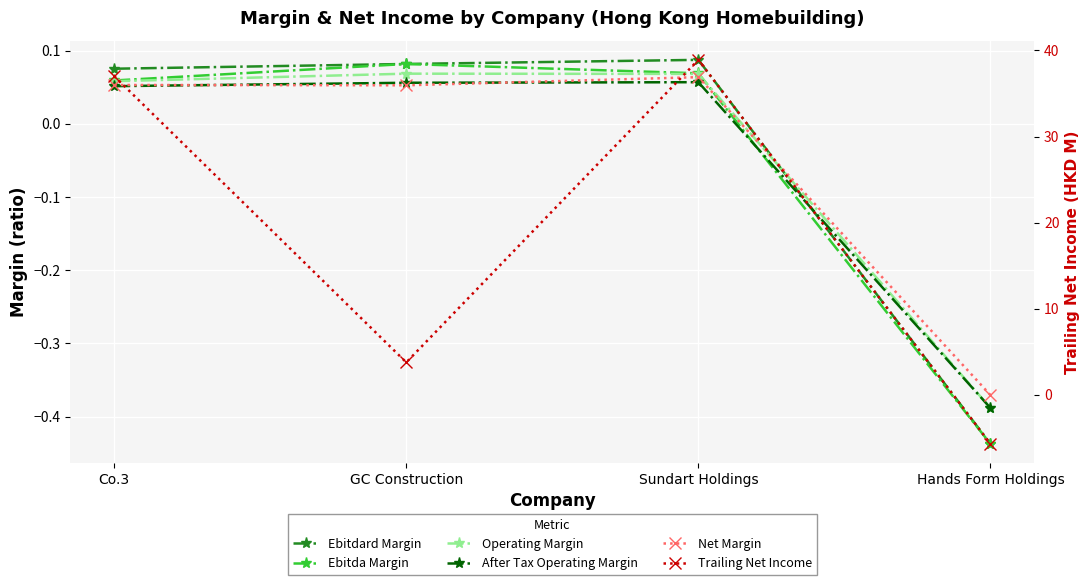

Which label corresponds to the smallest value in the chart?

Hands Form Holdings